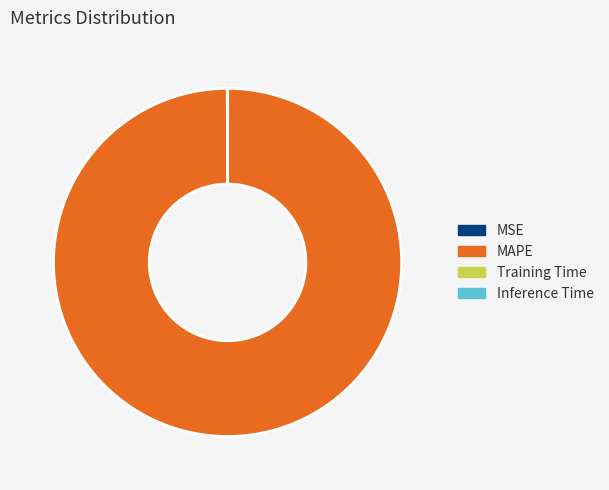

Is it true that MAPE is 100% of the pie?

True